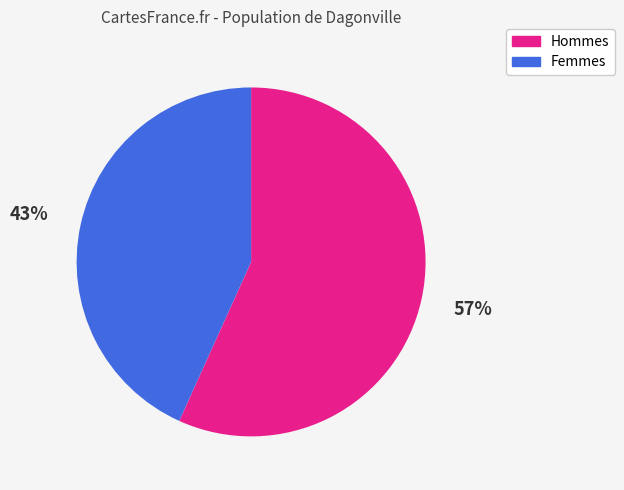

Count the number of slices in the pie.

2